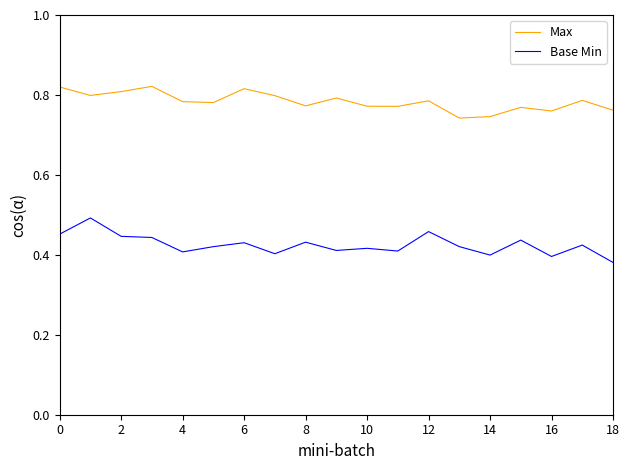

True or false: Max and Base Min cross at least once.

False